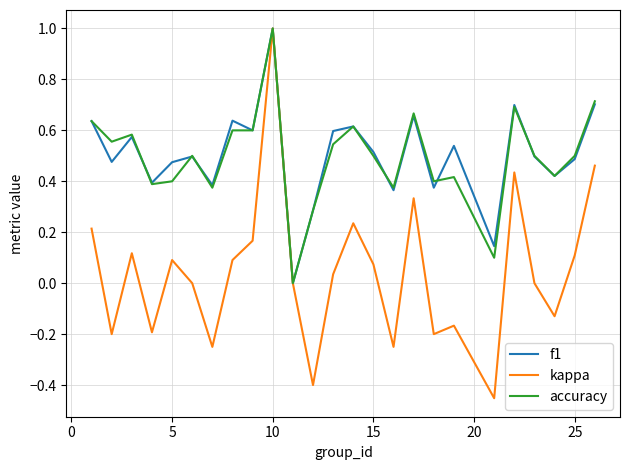

Which series has the widest spread of values?

kappa